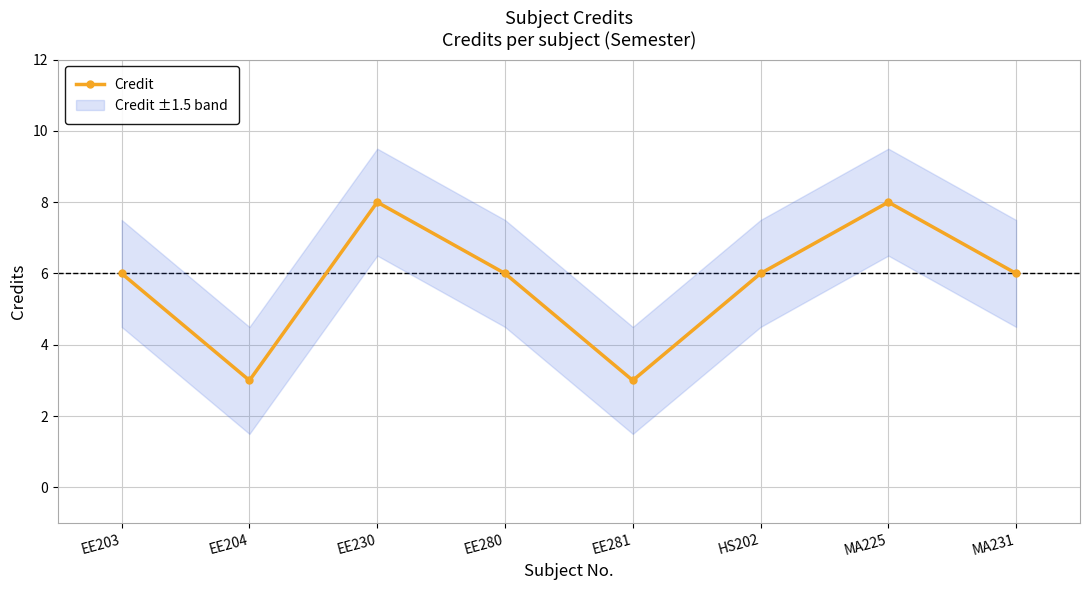

What is the greatest value displayed?

8